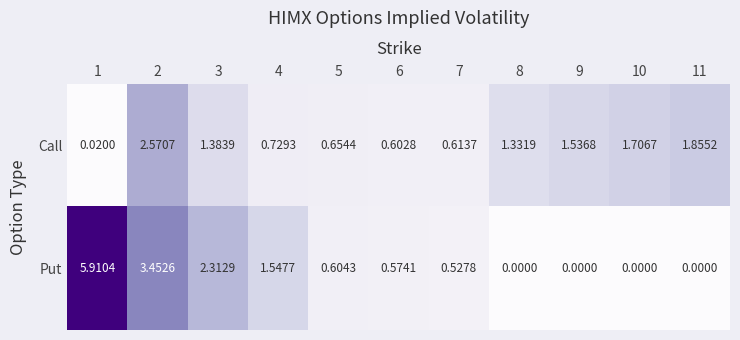

Rank the series at 6 from lowest to highest value.

Put, Call